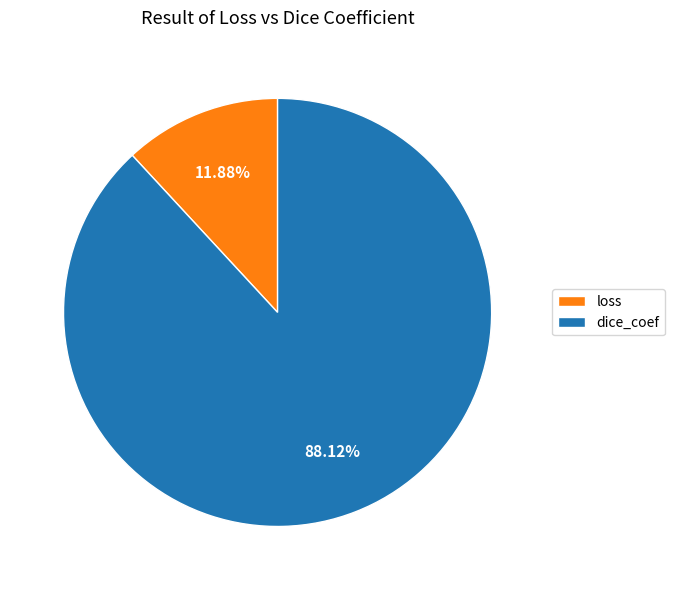

What is the total percentage of loss and dice_coef?

100.0%